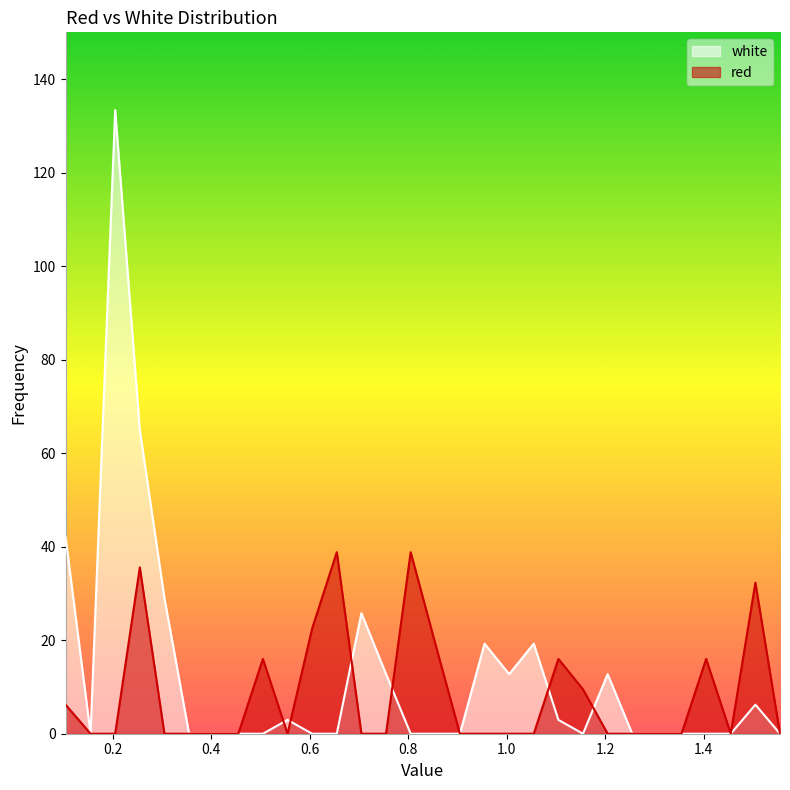

Which series has the largest range (max minus min)?

white